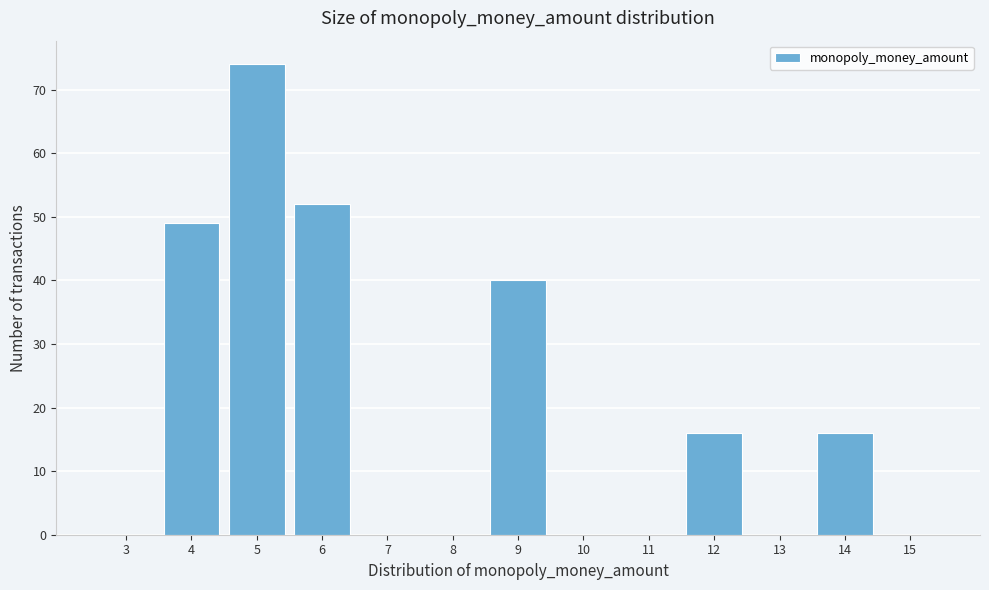

Reading right to left, transcribe all the data shown in this chart.

15=0	14=16	13=0	12=16	11=0	10=0	9=40	8=0	7=0	6=52	5=74	4=49	3=0